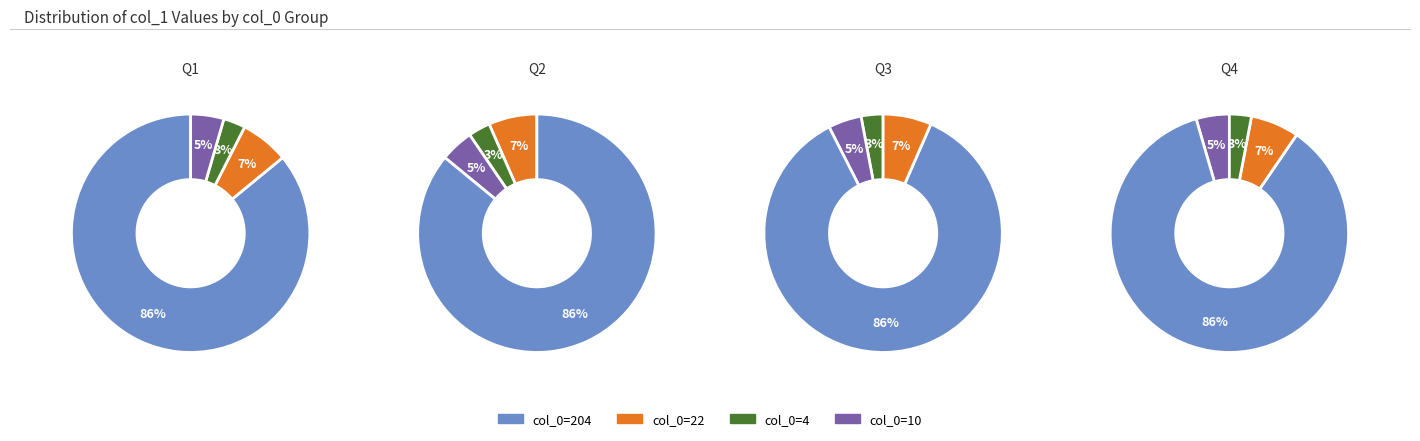

Is it true that 0 is 9% of the pie?

False